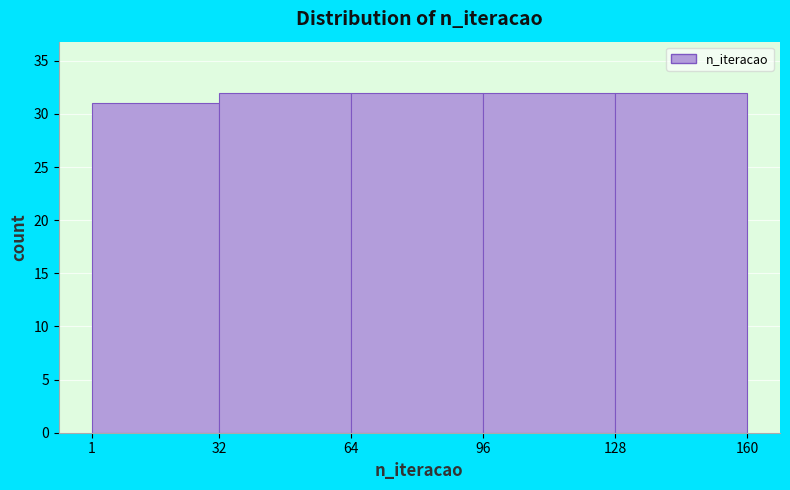

How tall is the bar that spans 64 to 96 on the x-axis? The values are not printed on the chart, so give them approximately, as read against the axis.

32